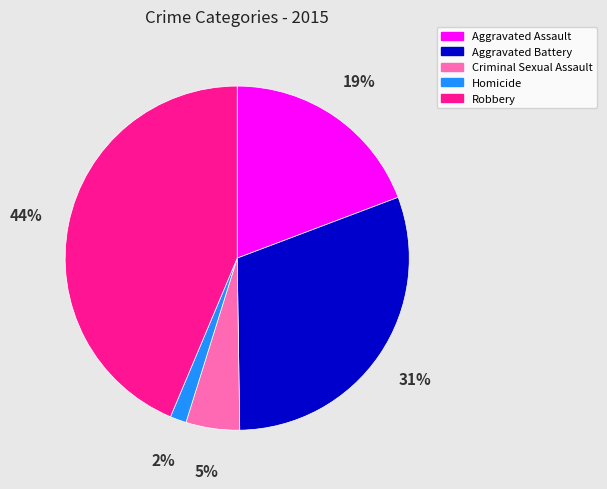

To the nearest percent, what is the difference between the largest and smallest slice percentages?

42%